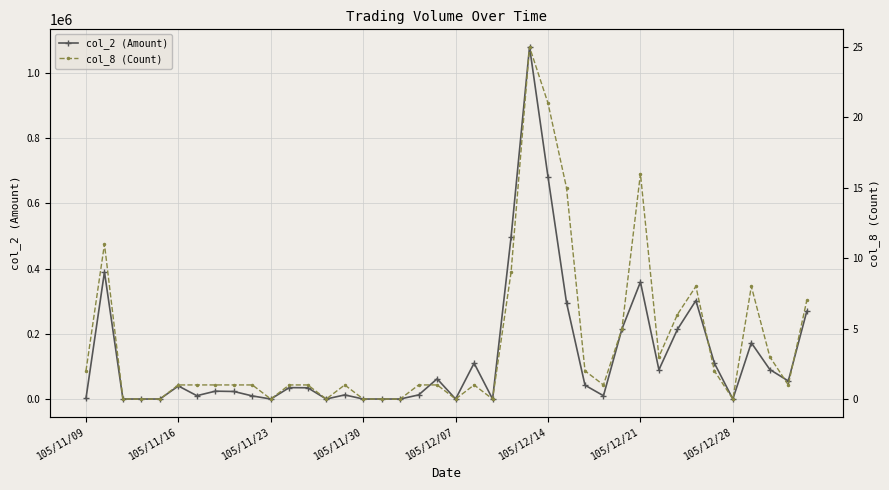

True or false: col_2 (Amount) and col_8 (Count) cross at least once.

False